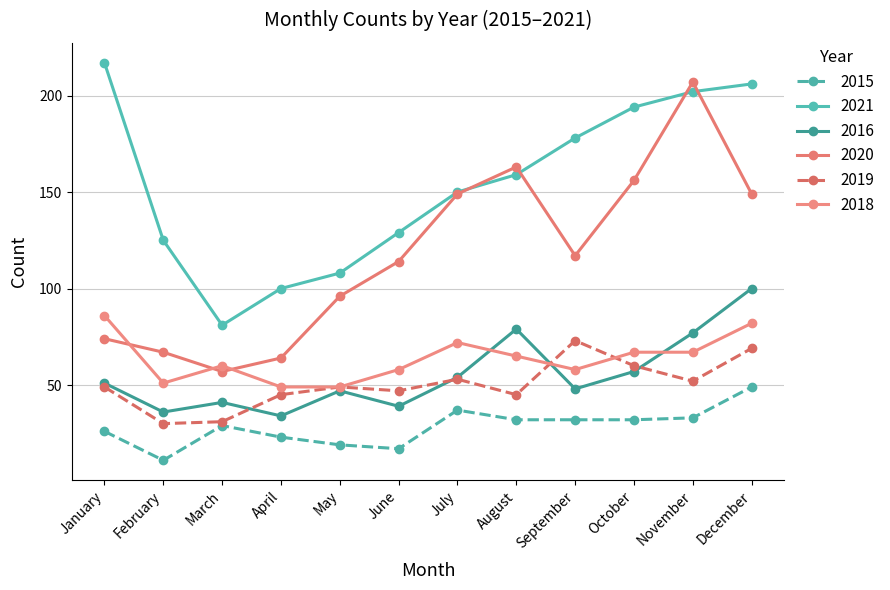

List the series in order of their peak value, lowest first.

2015, 2019, 2018, 2016, 2020, 2021